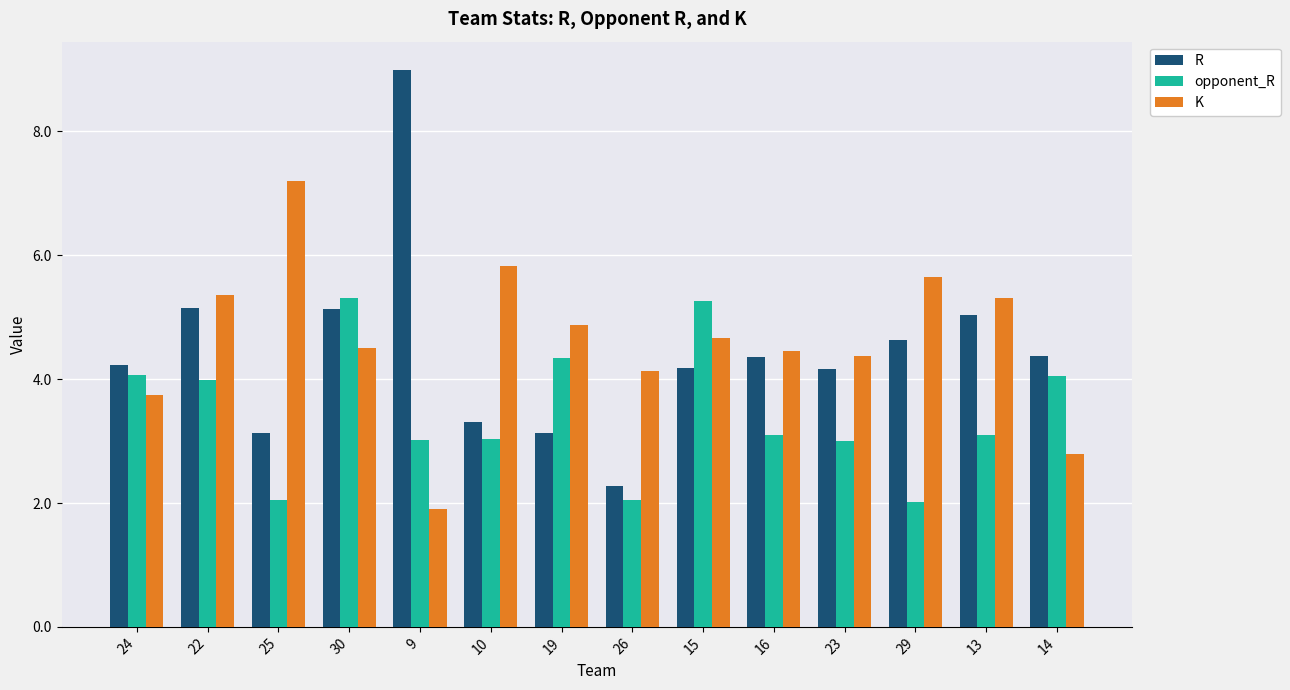

The value of K at 9 is 2.6. True or false?

False